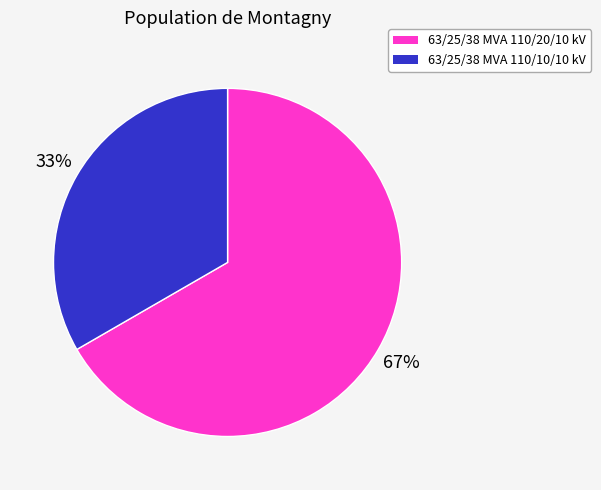

What percentage is the 63/25/38 MVA 110/20/10 kV slice, to the nearest percent?

67%